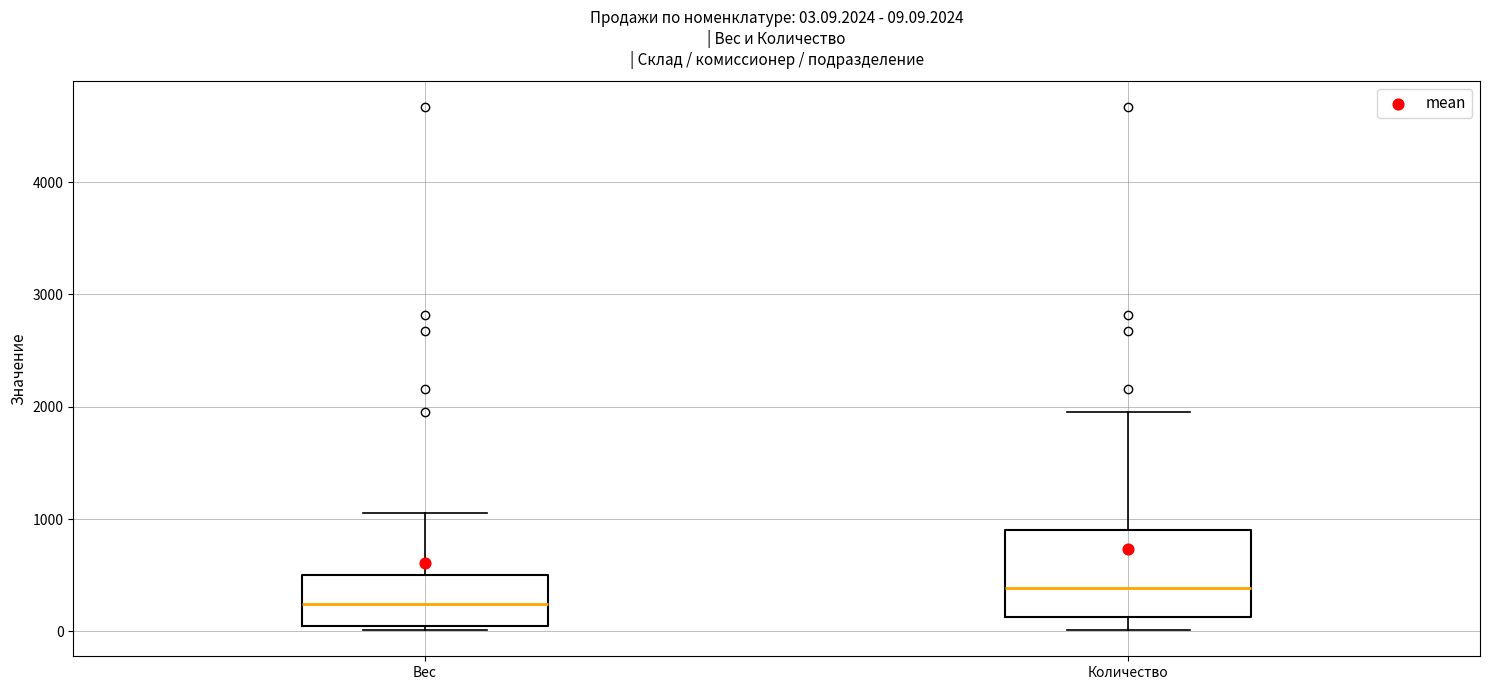

Which box is the tallest, from its lower edge to its upper edge?

Количество